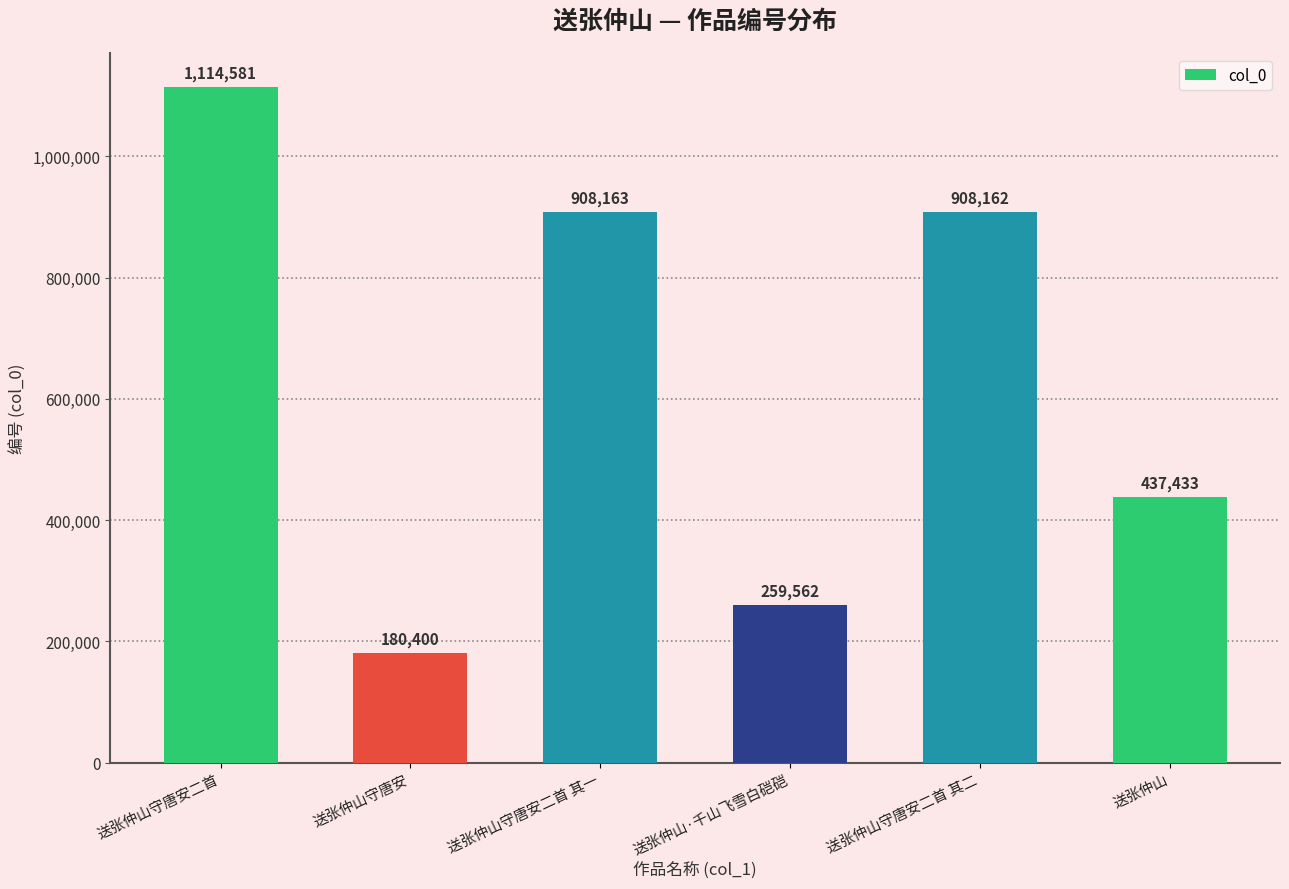

Reading left to right, extract all data points from this chart.

1114581	180400	908163	259562	908162	437433